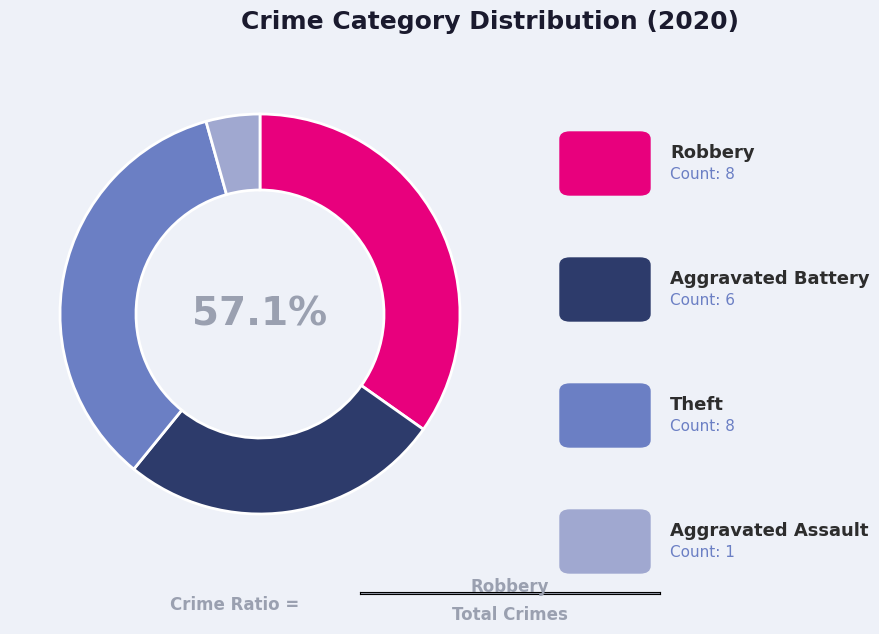

What percentage is the Theft slice, to the nearest percent?

35%